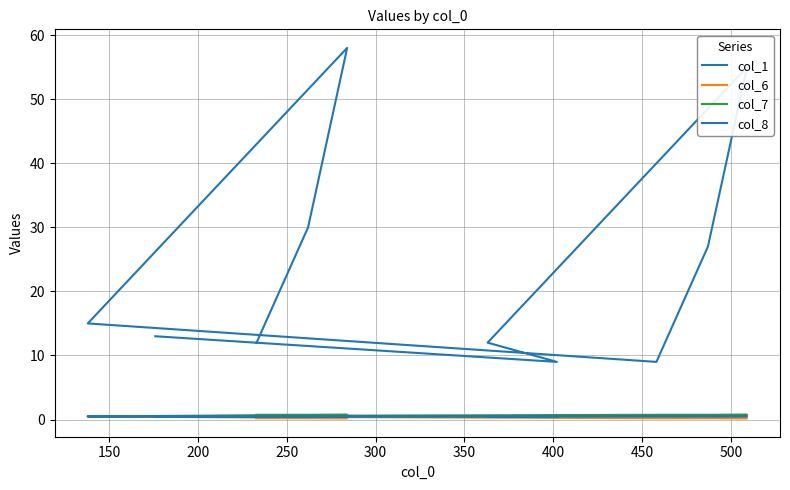

True or false: col_6 and col_1 cross at least once.

False